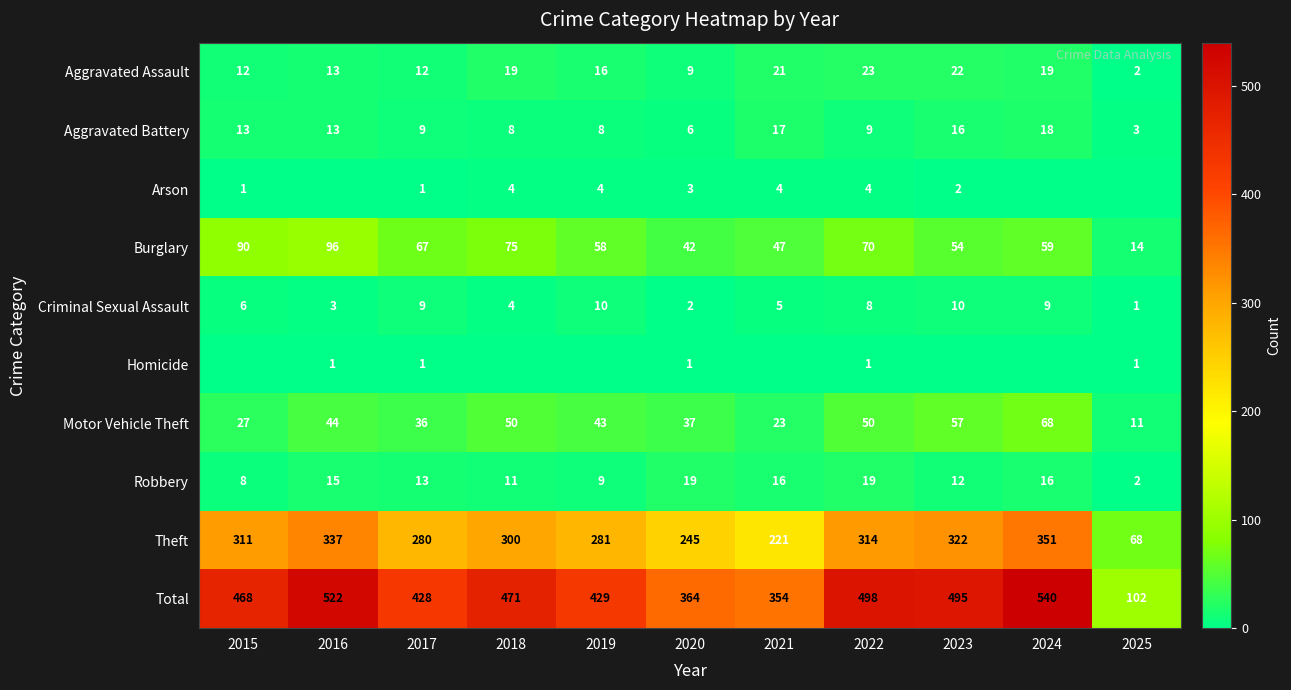

List the labels in order of Total value, smallest first.

2025, 2021, 2020, 2017, 2019, 2015, 2018, 2023, 2022, 2016, 2024